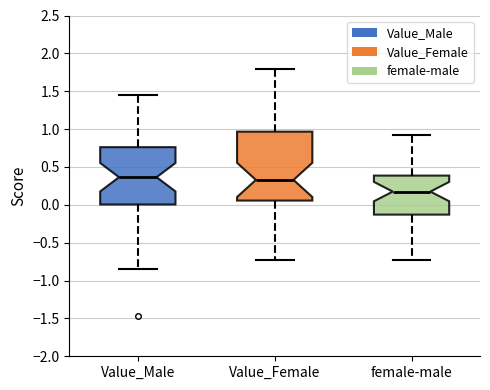

Where does the upper whisker of the box for Value_Female end on the y-axis? The values are not printed on the chart, so give them approximately, as read against the axis.

1.80